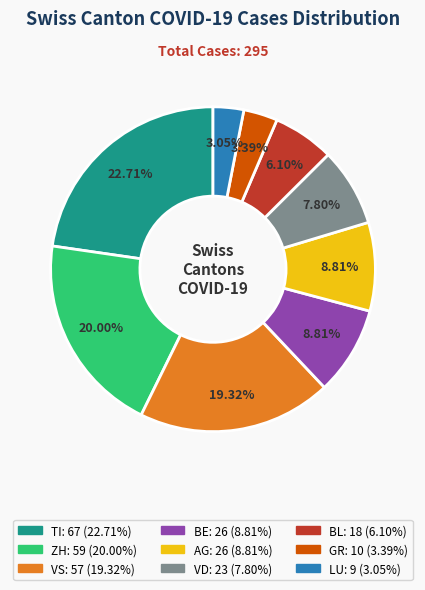

Is there any slice that represents more than half of the pie?

No